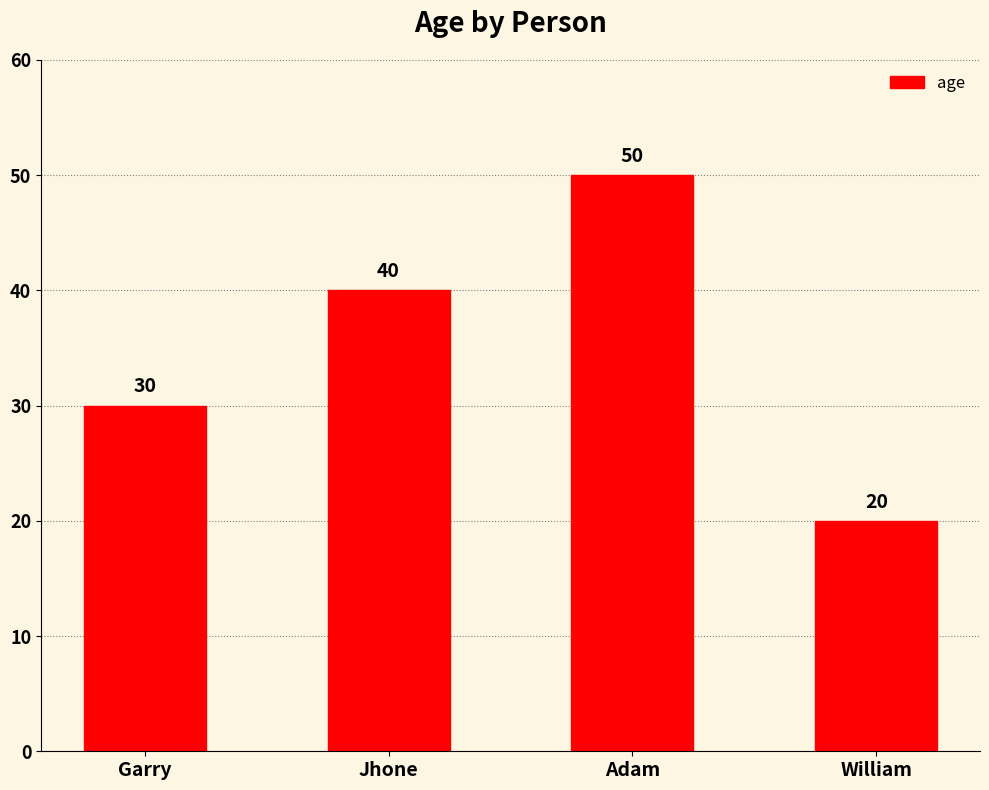

What position from the left is William?

4